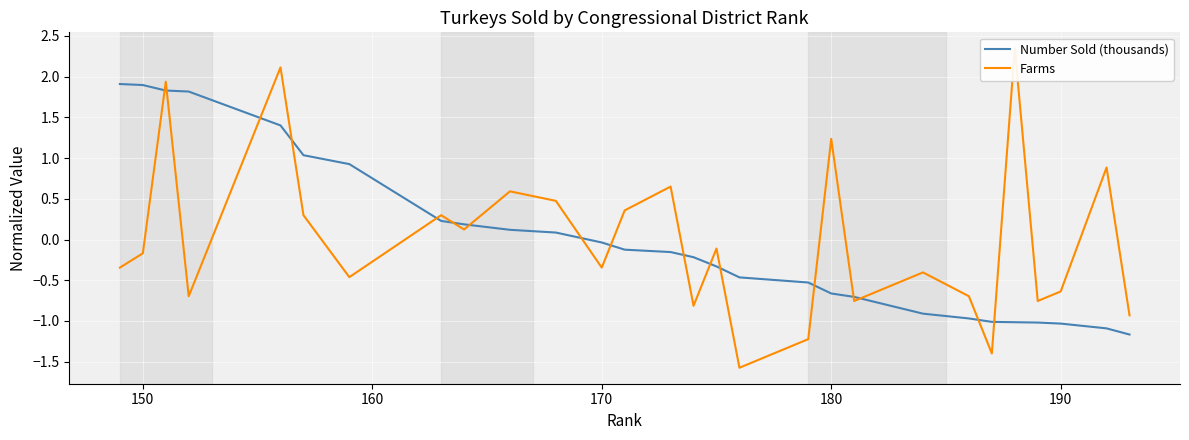

Count the number of categories in the chart.

28